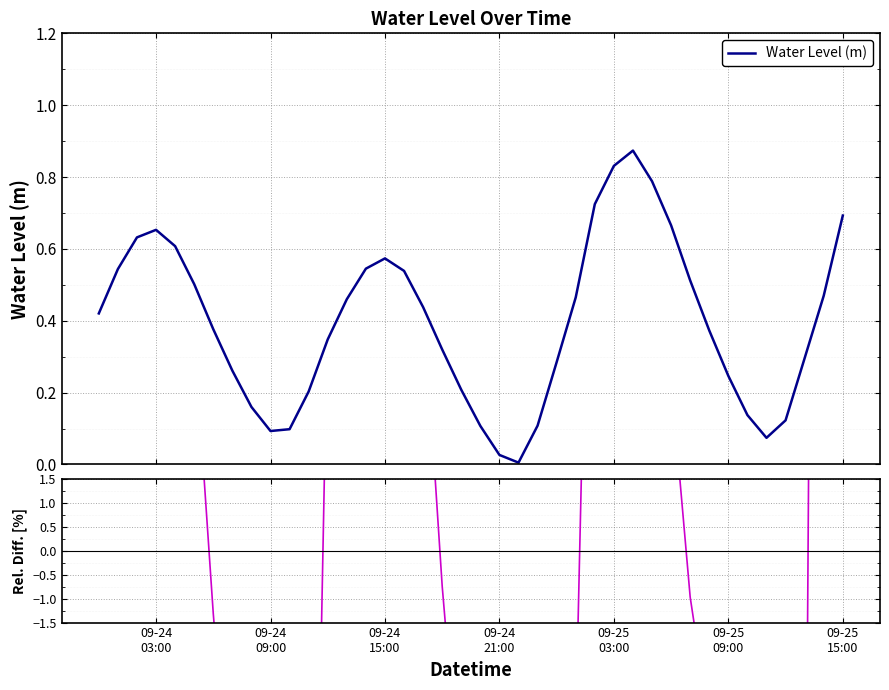

What is the sum of all Water Level (m) values?

15.8